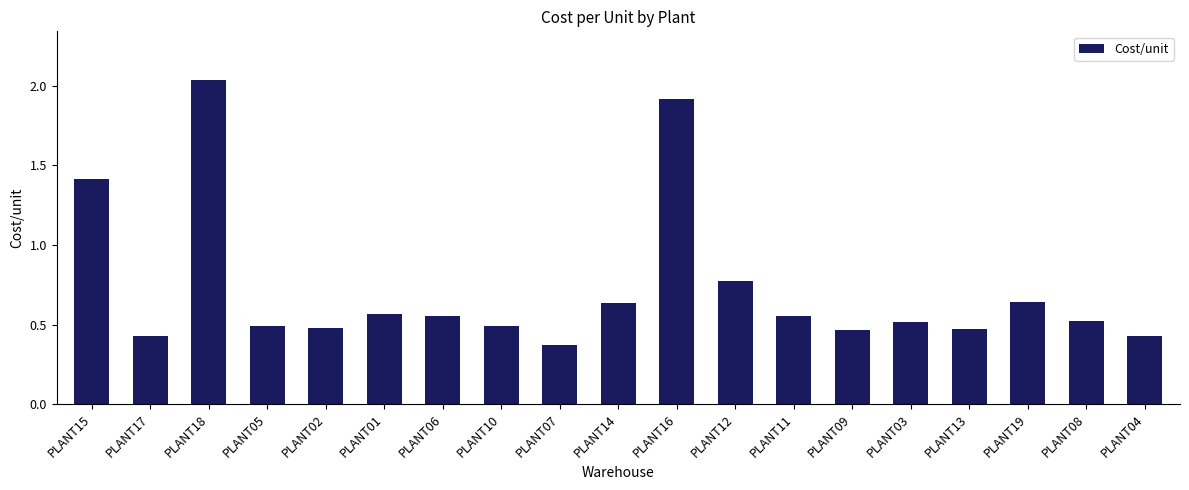

How many bars are there in total?

19